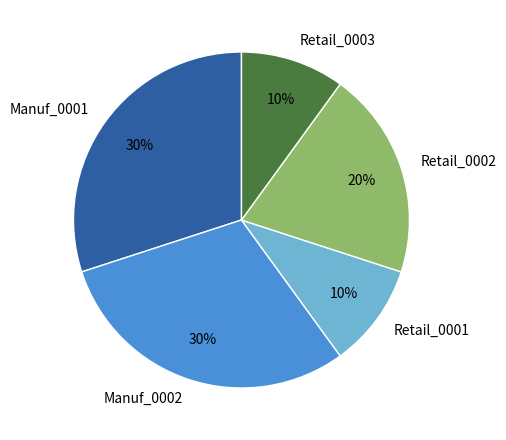

What is the ratio of the value at Manuf_0002 to the value at Retail_0002?

1.5